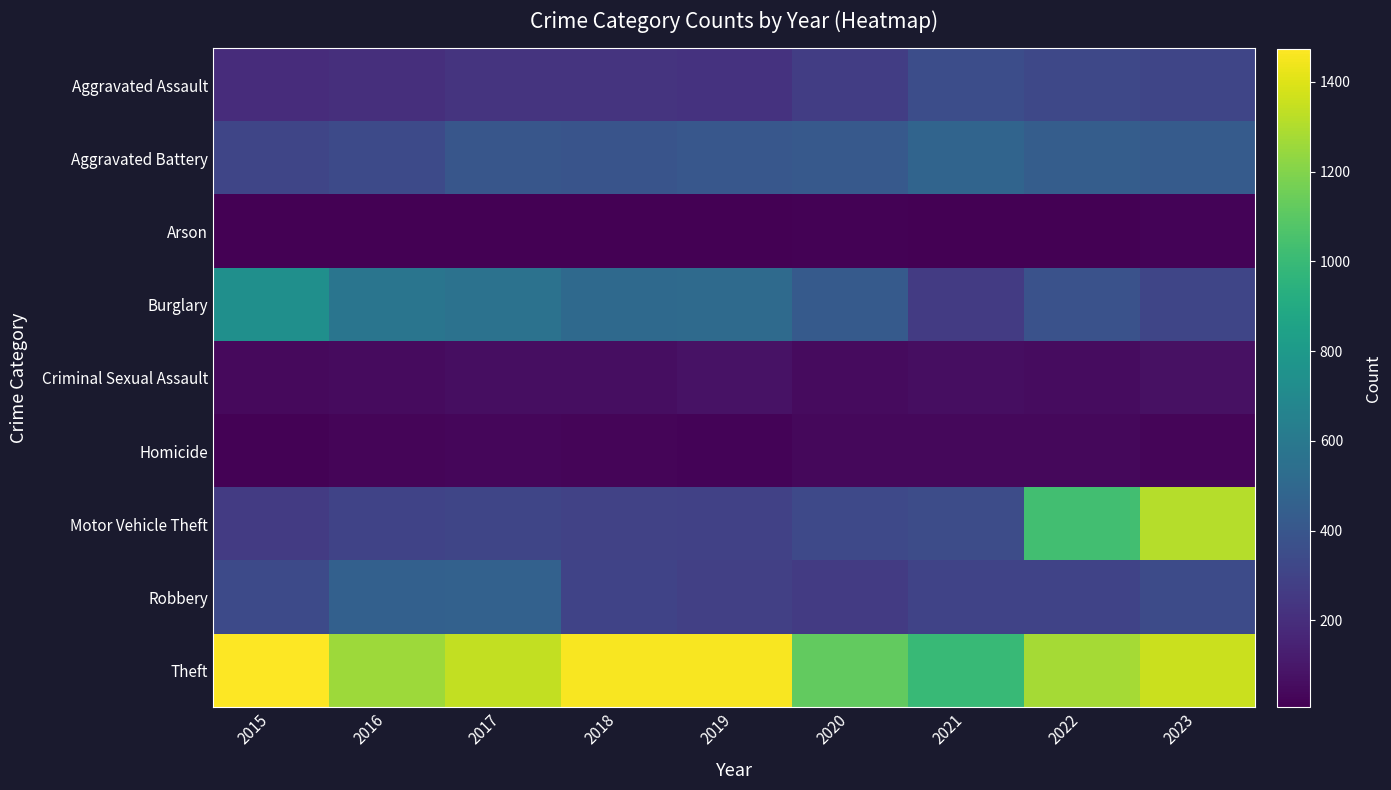

Which series changed the most between 2016 and 2017?

Theft